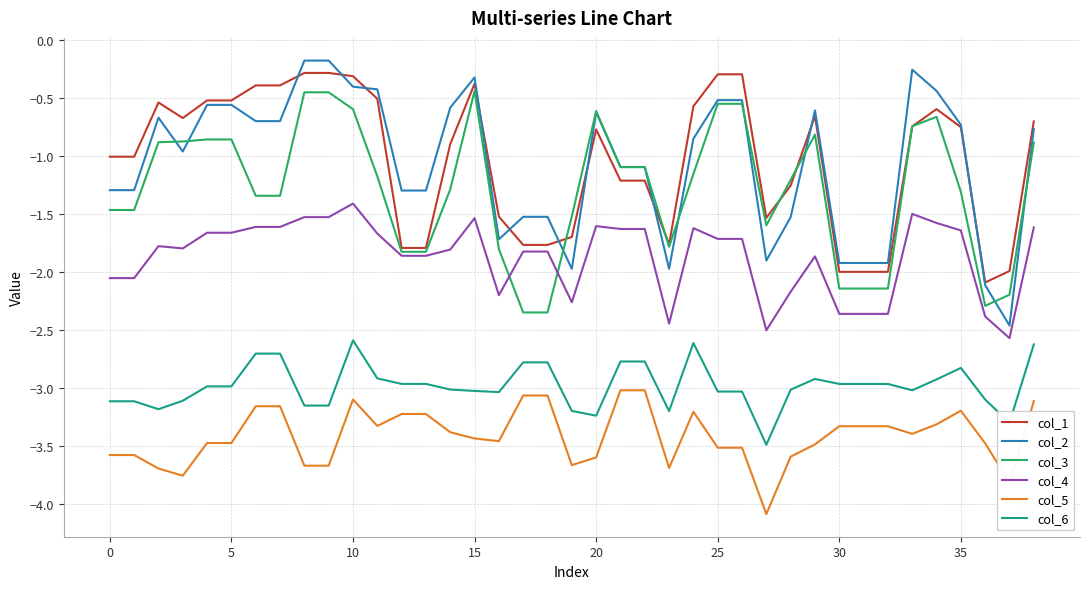

True or false: col_6 and col_4 intersect in this chart.

False